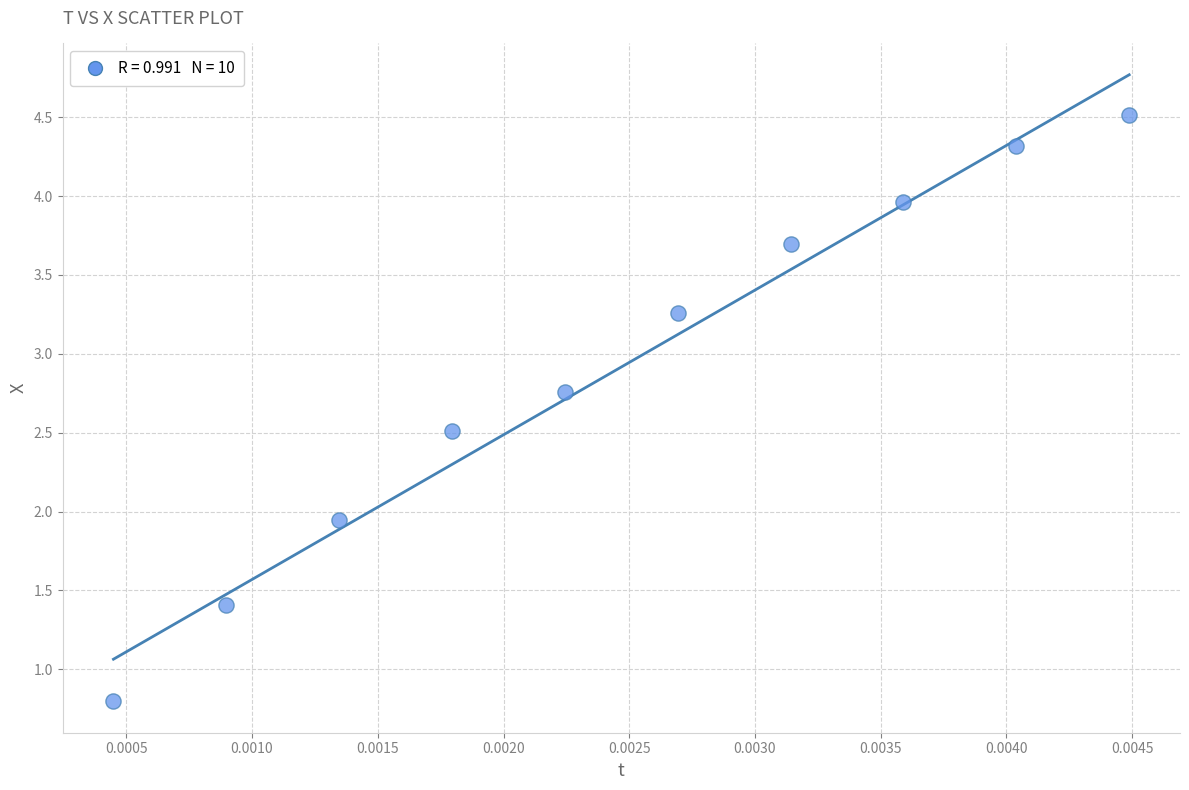

What is the range of Y values (max minus min)?

3.7